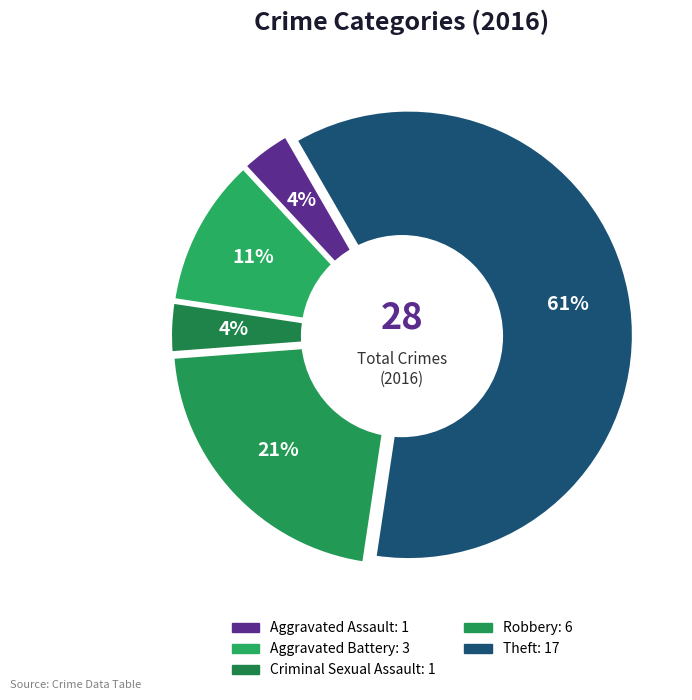

Between Theft and Robbery, which is larger?

Theft